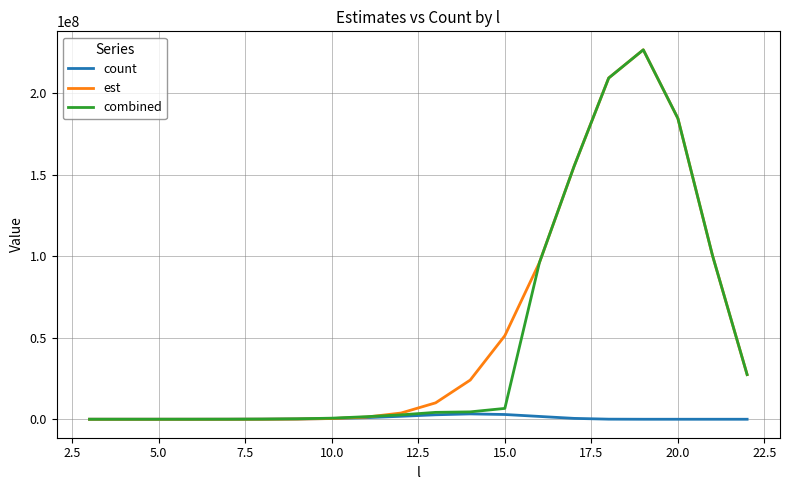

What are all the series names shown in the legend?

count, est, combined